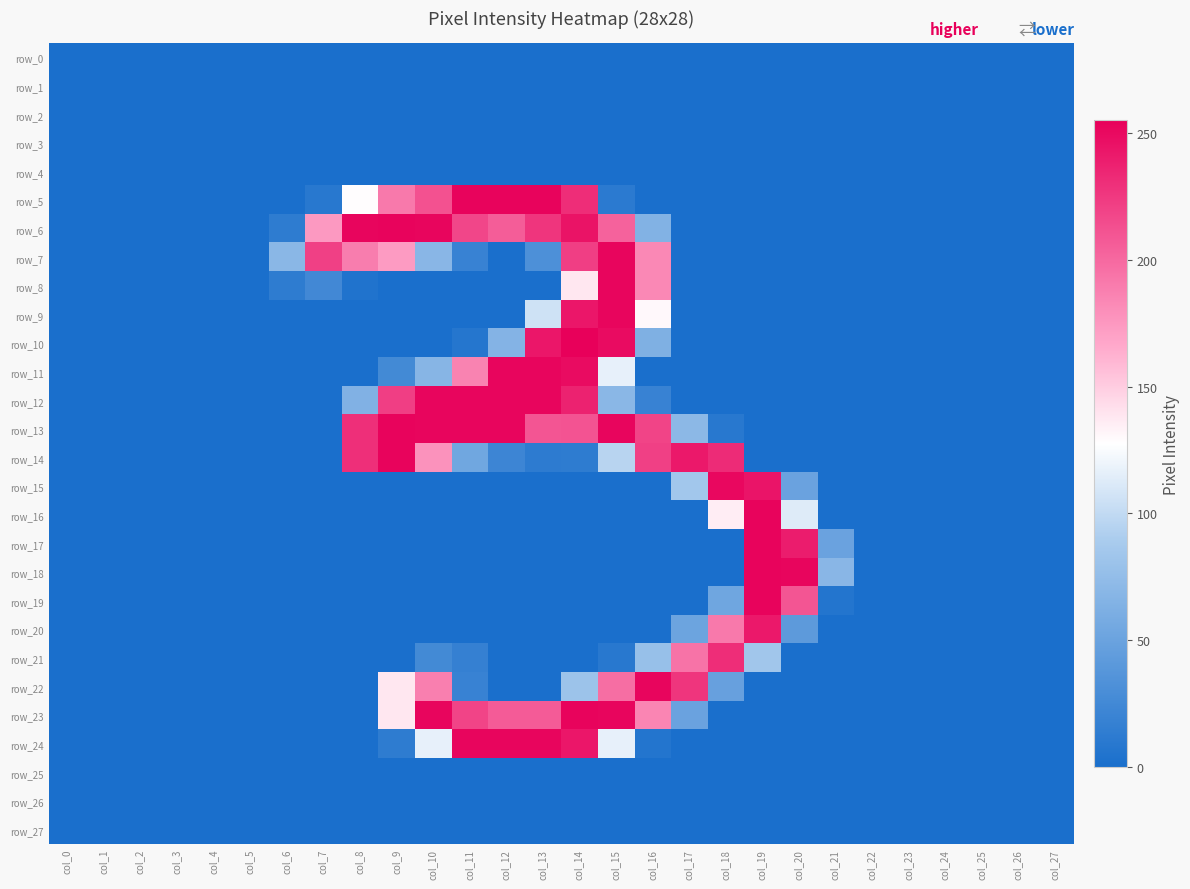

List the labels in order of row_26 value, largest first.

col_0, col_1, col_2, col_3, col_4, col_5, col_6, col_7, col_8, col_9, col_10, col_11, col_12, col_13, col_14, col_15, col_16, col_17, col_18, col_19, col_20, col_21, col_22, col_23, col_24, col_25, col_26, col_27